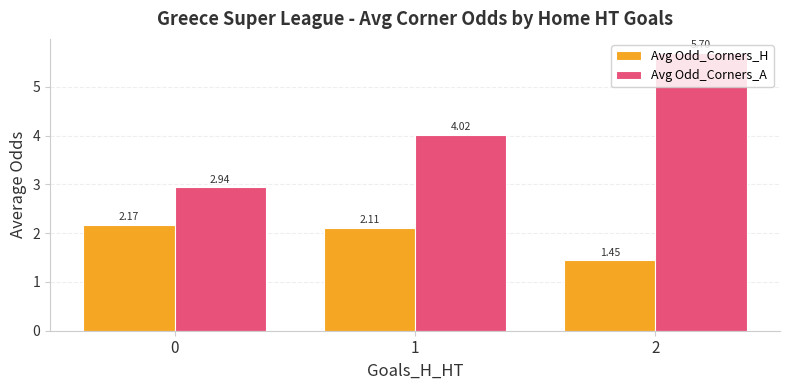

Between 0 and 2, which series saw the biggest shift?

Avg Odd_Corners_A